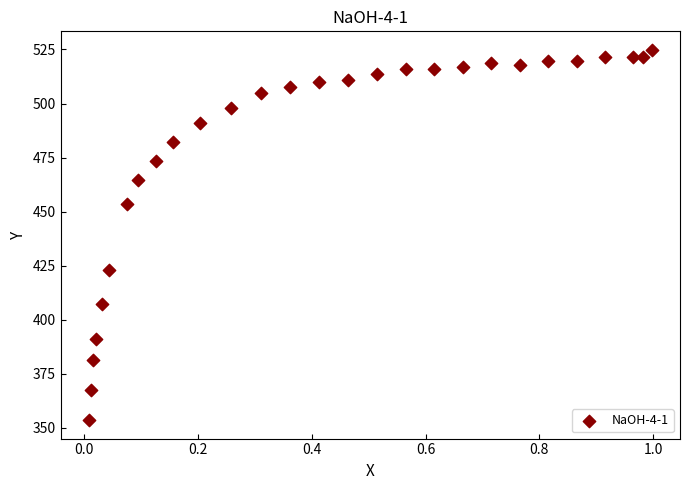

What is the range of X values (max minus min)?

1.0